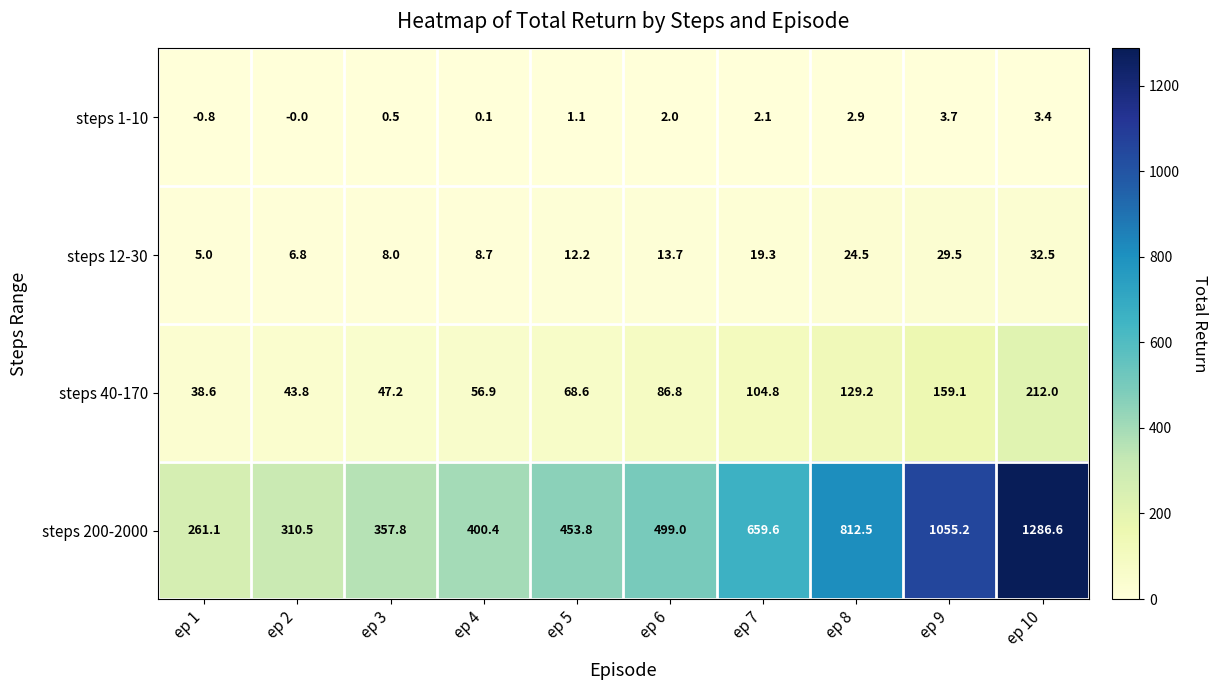

Which category has the lowest value across all series?

ep 1